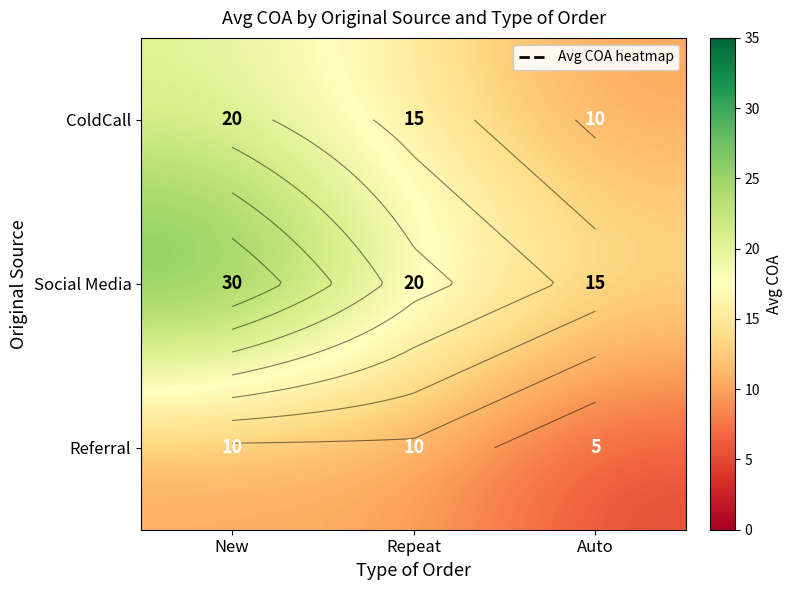

Is it true that Social Media equals 30 at New?

True